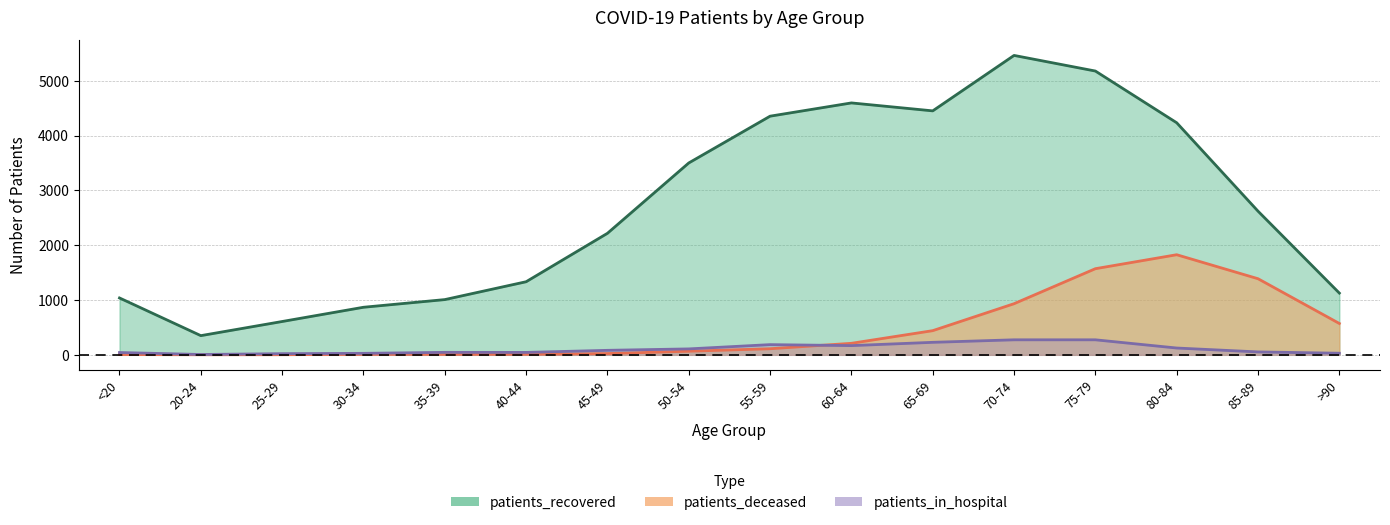

Which category has the highest value across all series?

70-74